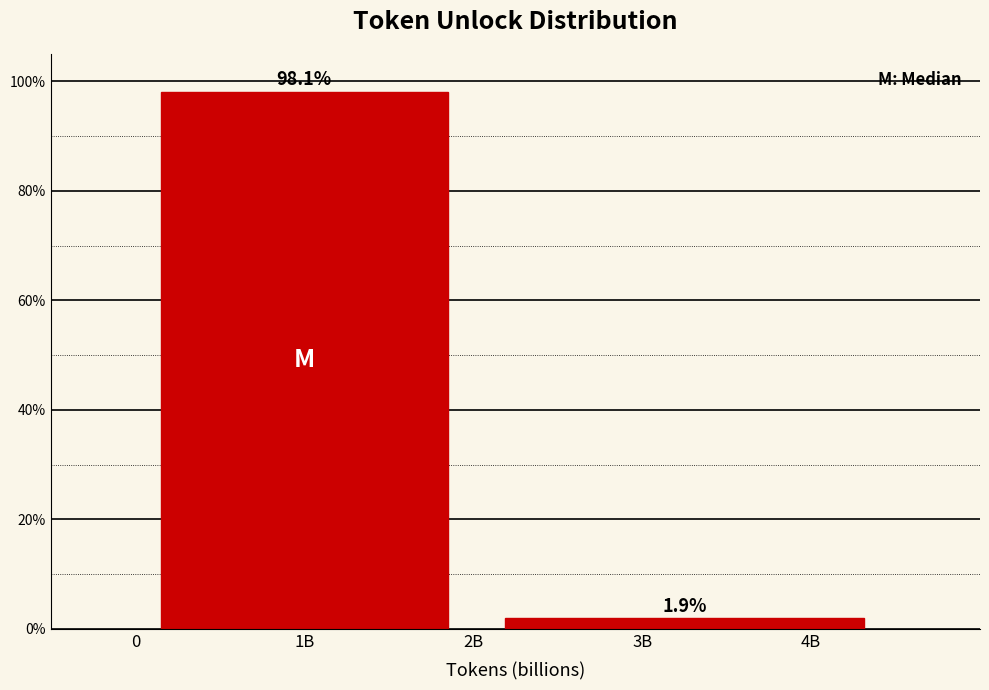

Reading right to left, list all the values displayed in this chart.

3B=1.9	1B=98.1